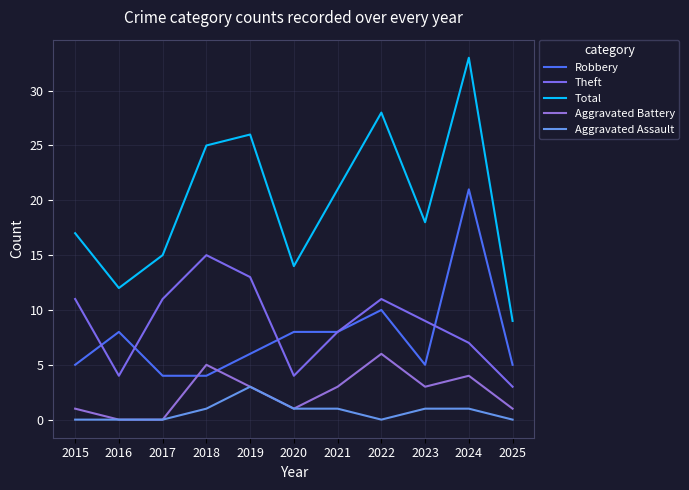

True or false: Theft and Aggravated Battery cross at least once.

False